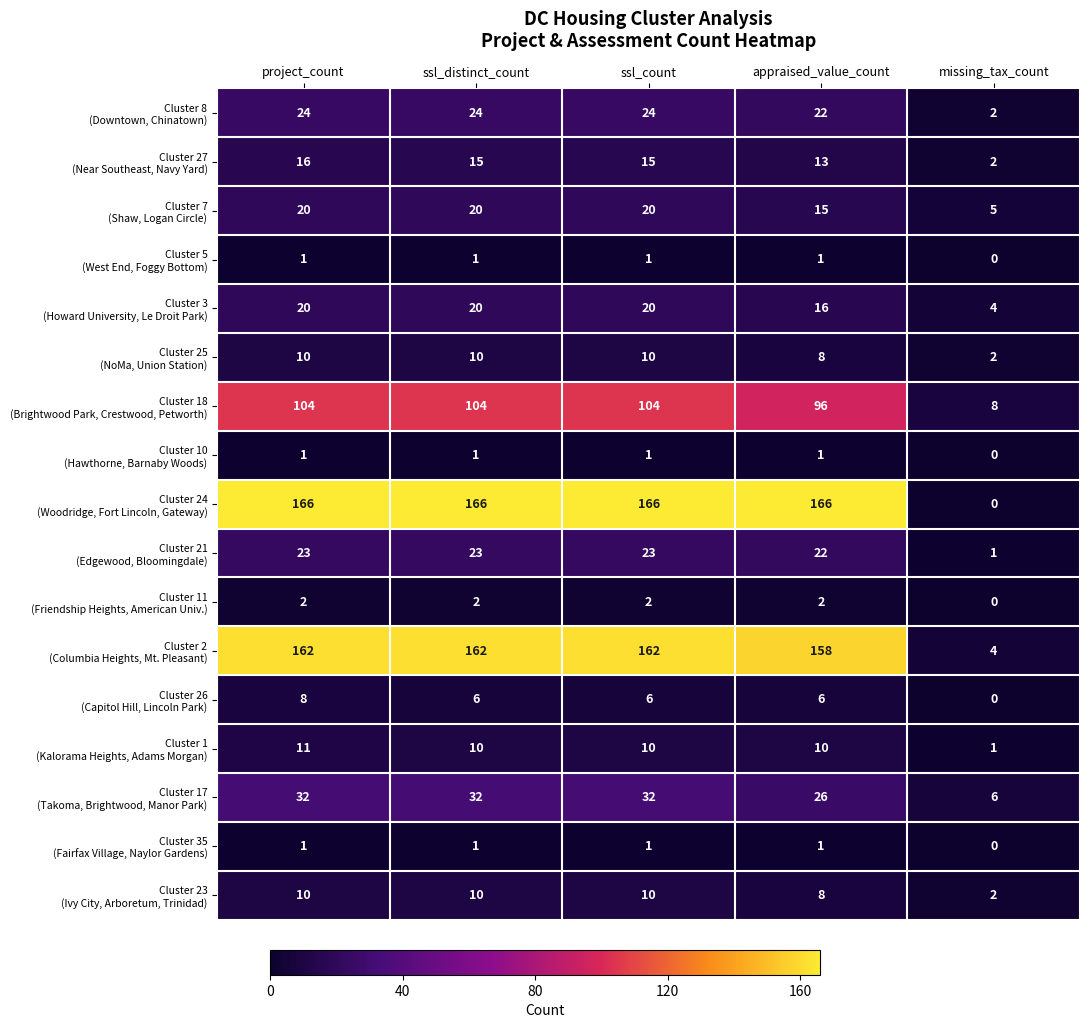

What is the total value across all series at project_count?

611